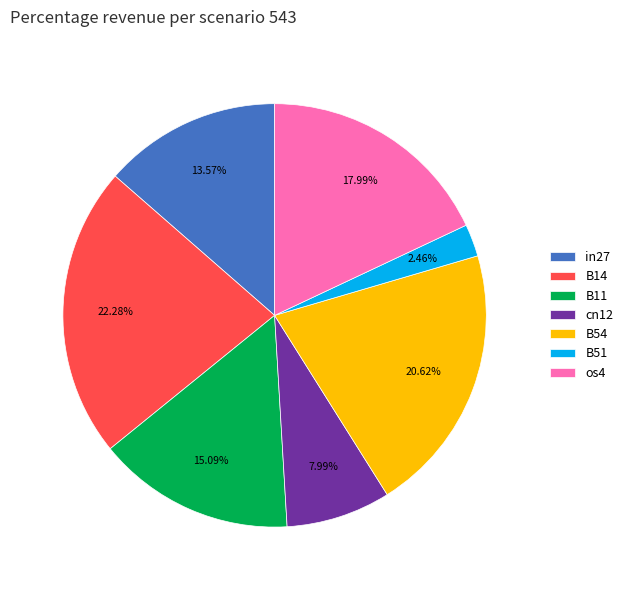

How many segments does this pie chart have?

7